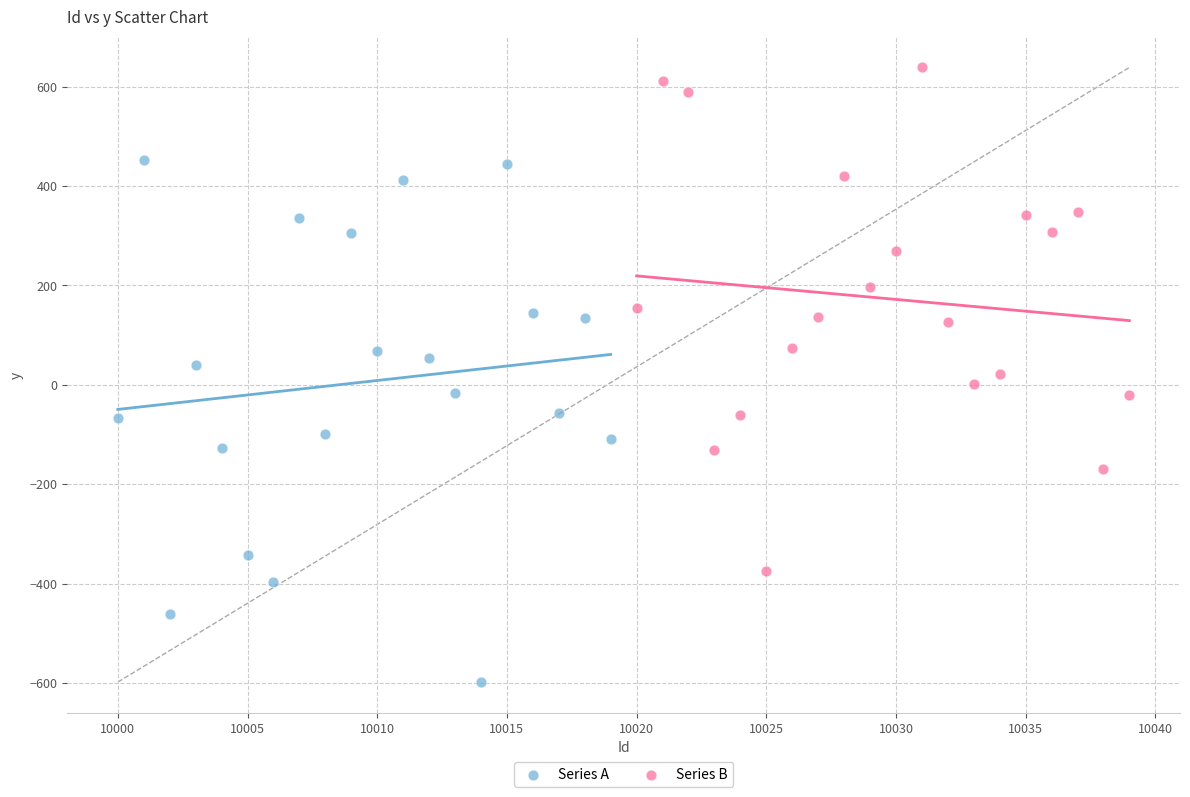

Which series has the widest spread of Y values?

Series A